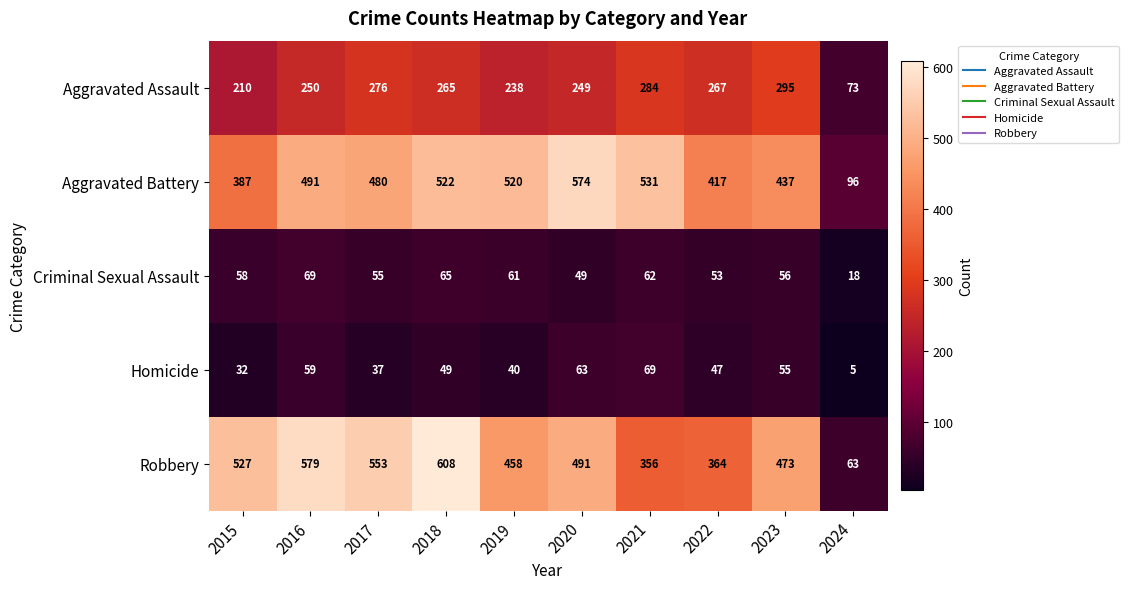

Which series changed the most between 2015 and 2022?

Robbery